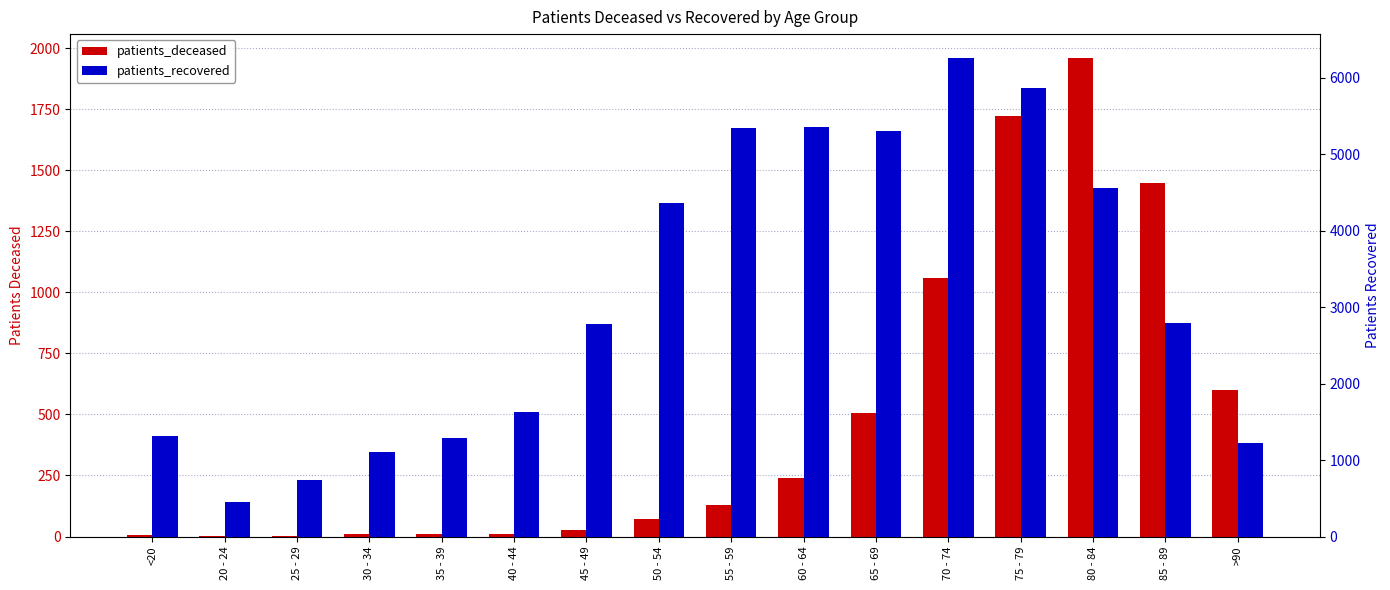

Which label corresponds to the largest value in the chart?

70 - 74